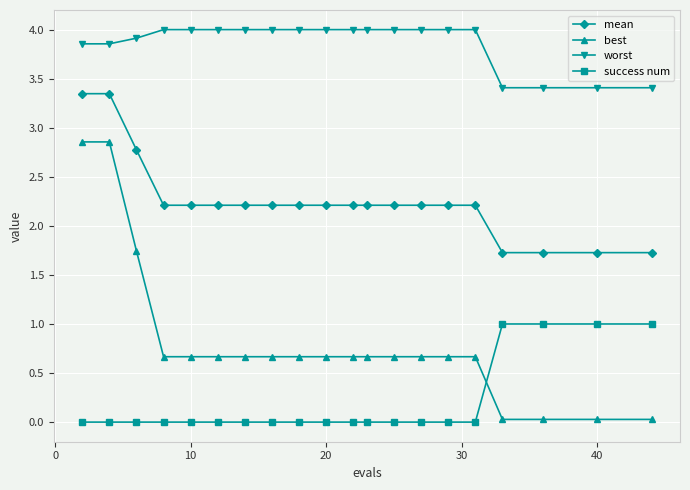

Which series has the largest total across all categories?

worst